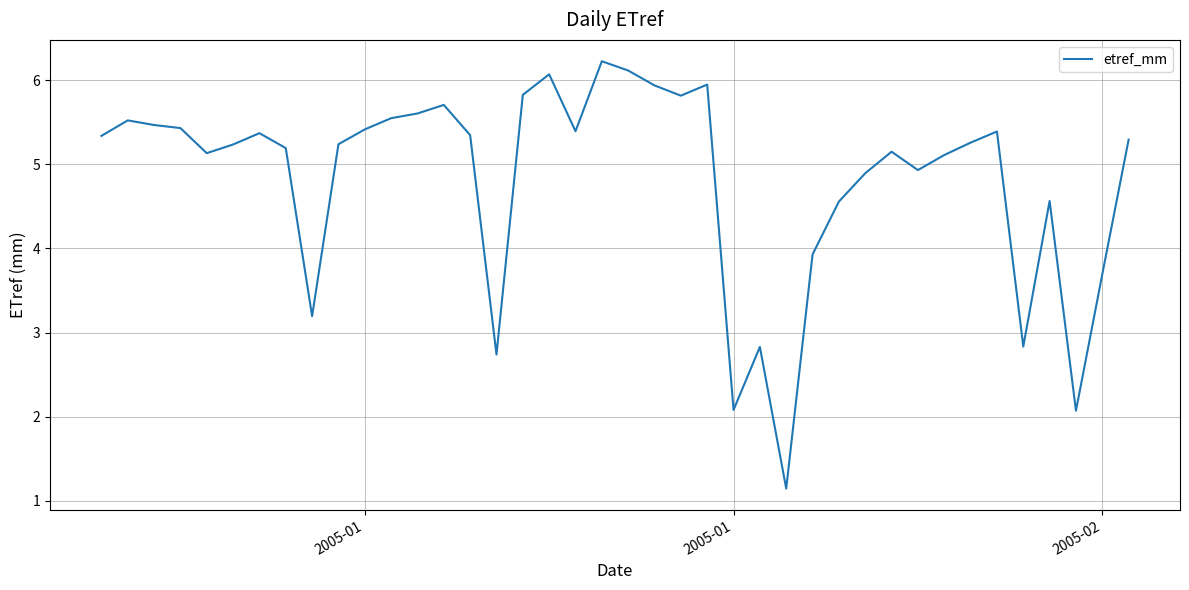

What is the difference between the maximum and minimum values?

5.1